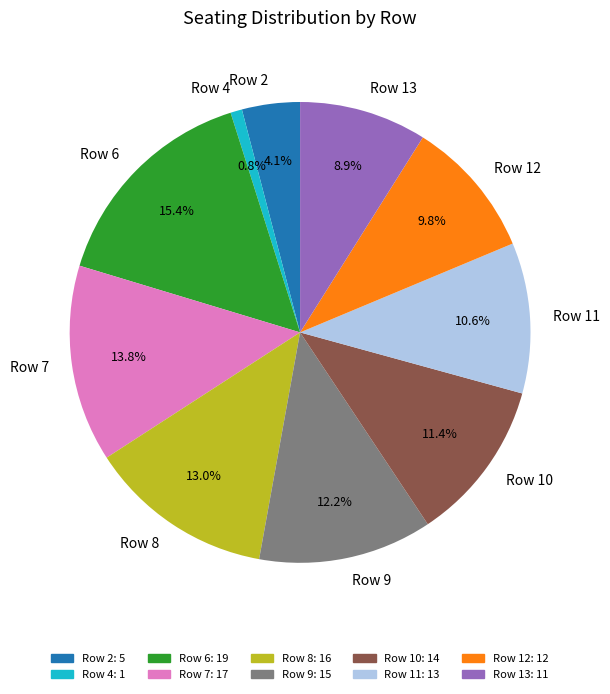

To the nearest percent, what is the average slice percentage?

10%